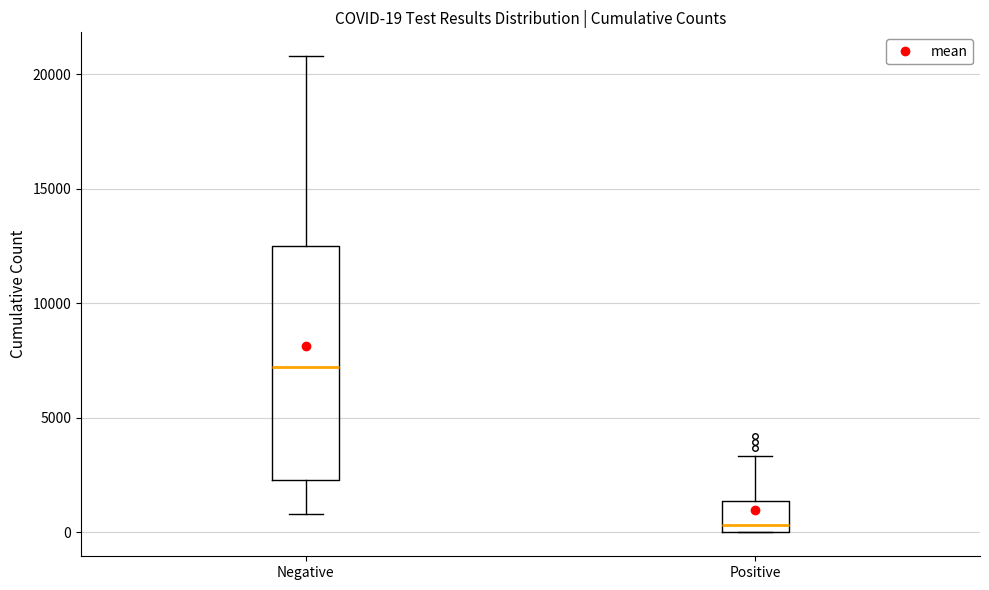

Which box is the tallest, from its lower edge to its upper edge?

Negative